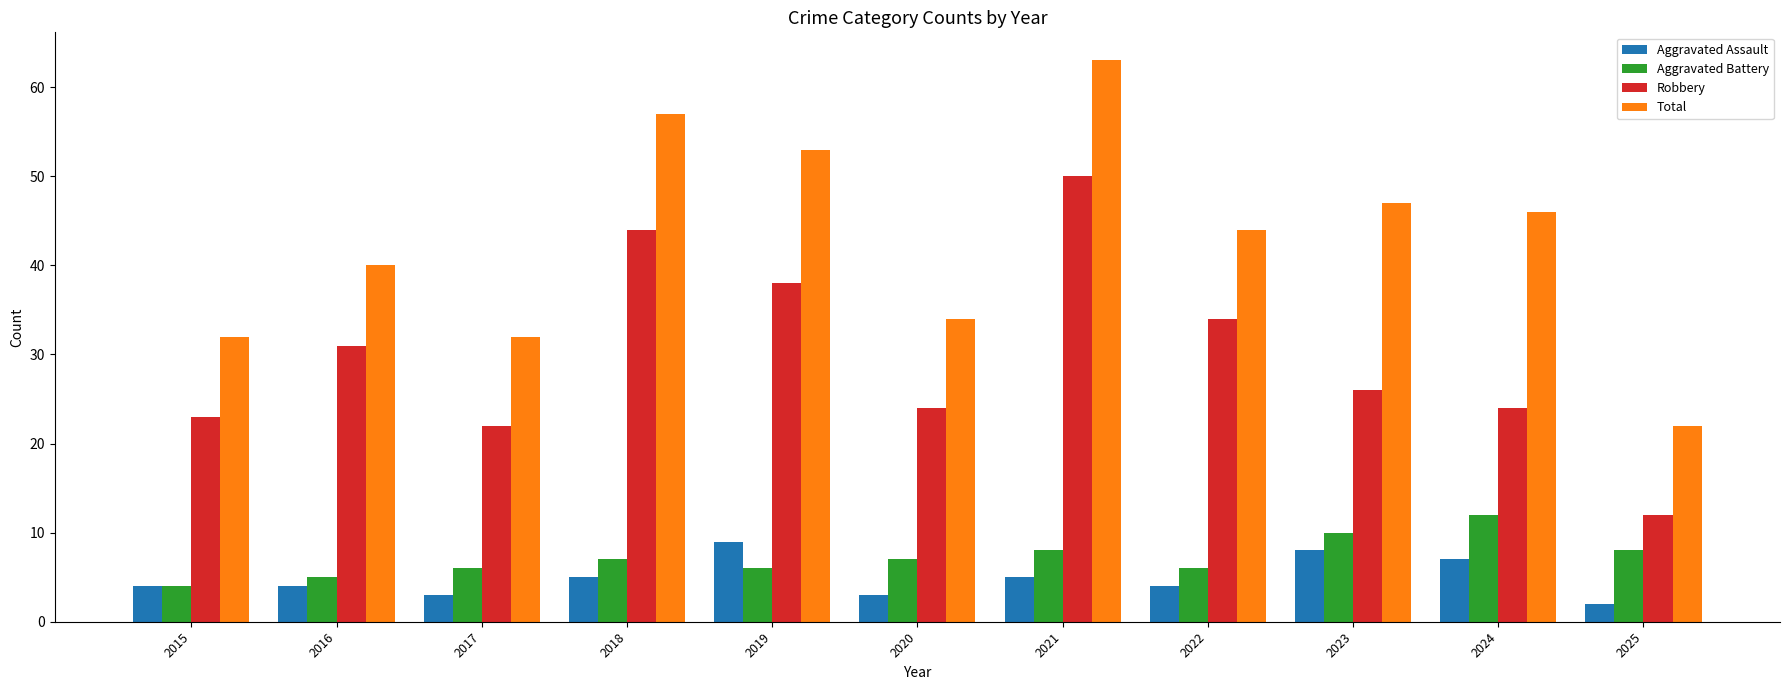

What is the difference between the maximum and minimum values in the Aggravated Assault series?

7